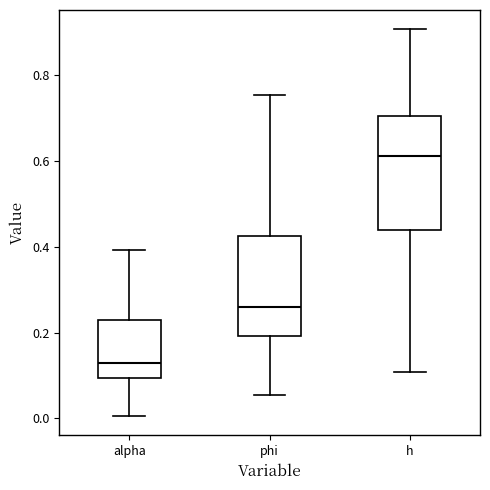

Where does the upper whisker of the box for h end on the y-axis? The values are not printed on the chart, so give them approximately, as read against the axis.

0.90